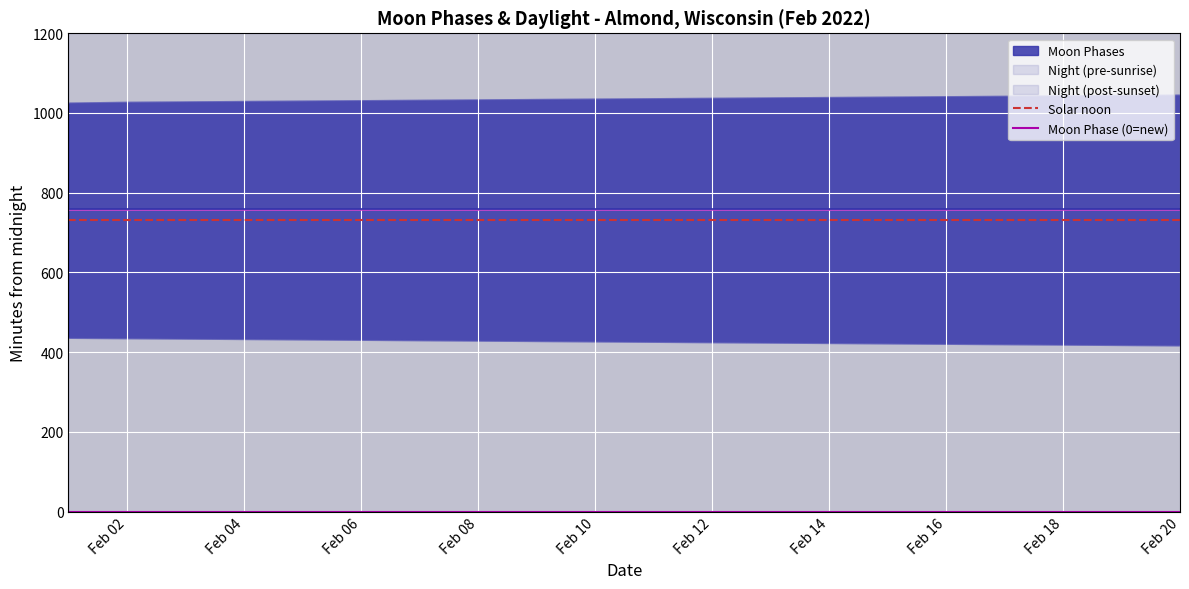

At how many categories does at least one series exceed 329?

20